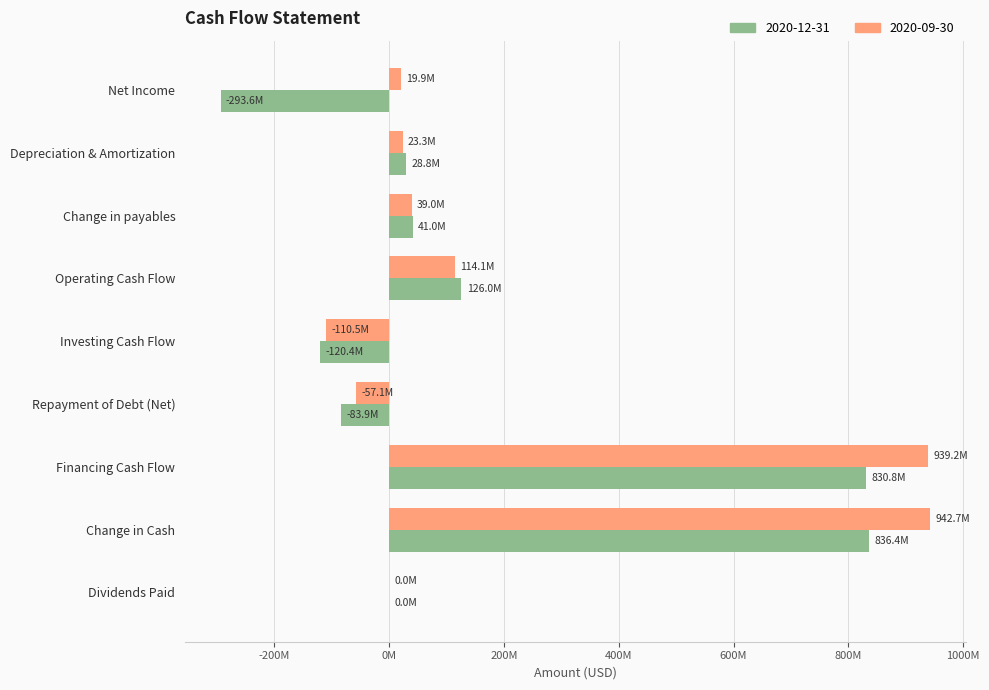

The 2020-09-30 series shows 195262352 at Operating Cash Flow. True or false?

False